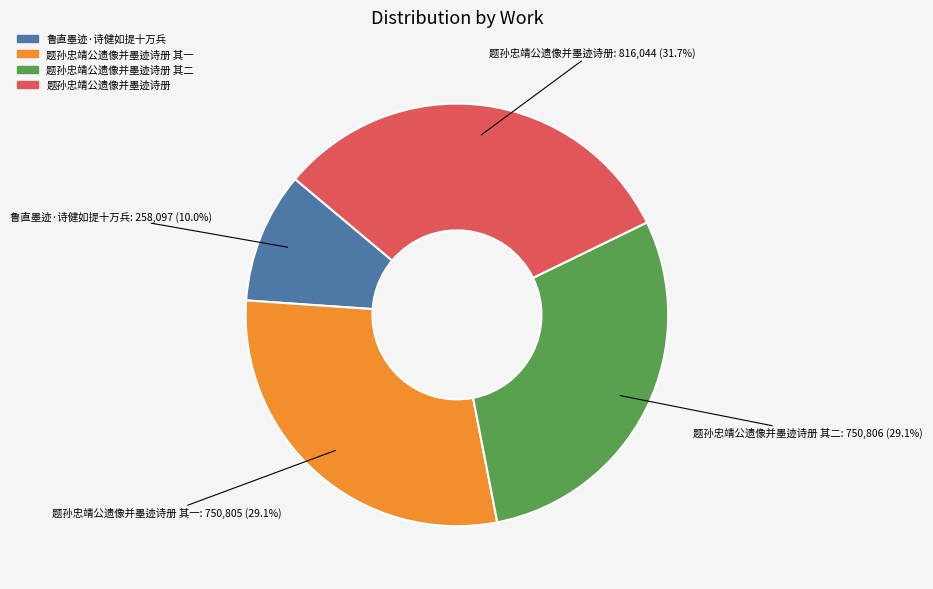

Is there any slice that represents more than half of the pie?

No